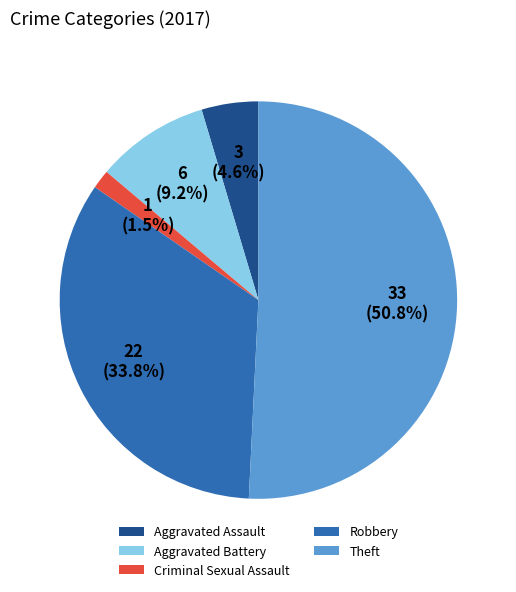

Which has a higher value, Aggravated Battery or Criminal Sexual Assault?

Aggravated Battery